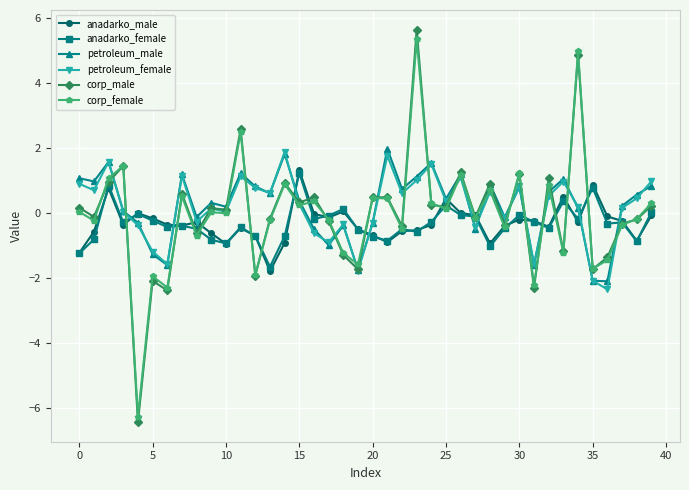

True or false: corp_male and corp_female intersect in this chart.

True